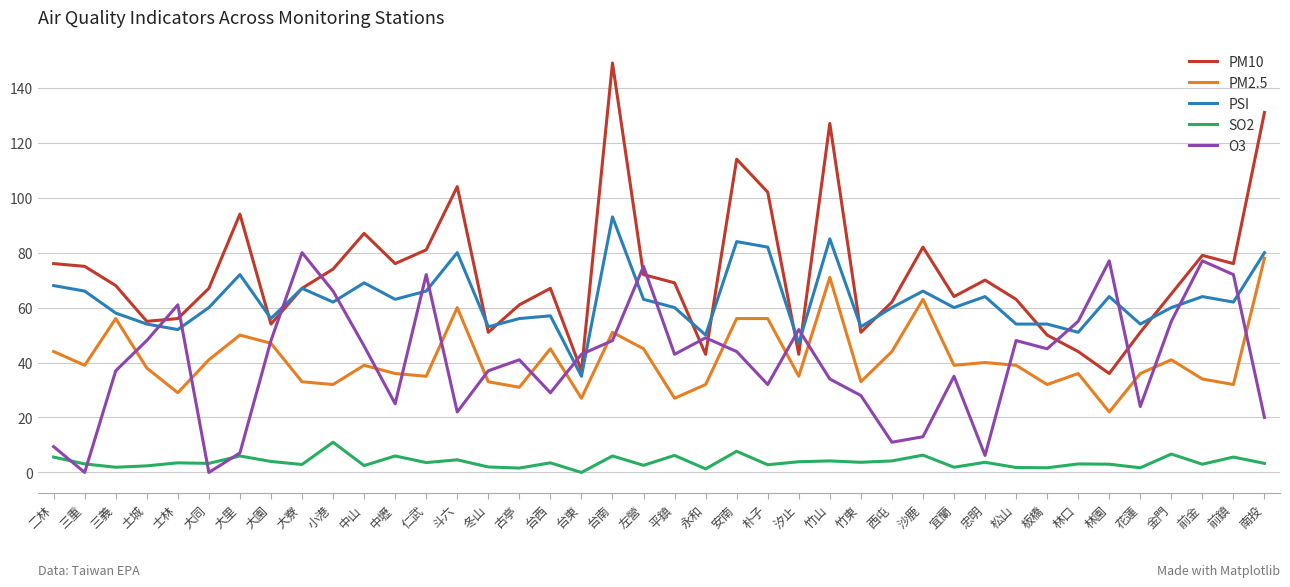

Is it true that PSI equals 58.1 at 台南?

False